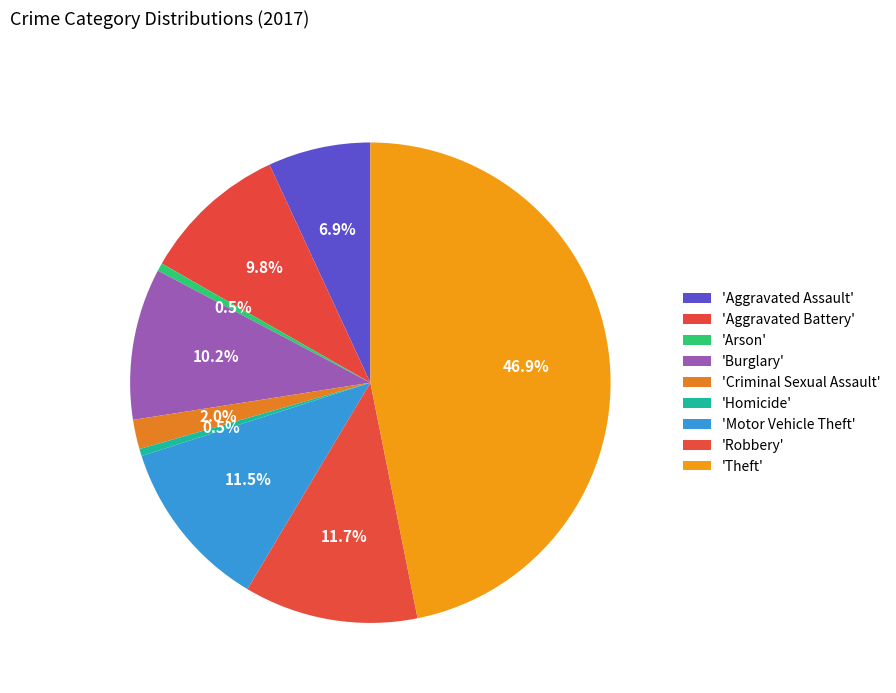

What is the smallest slice in the pie chart?

Homicide